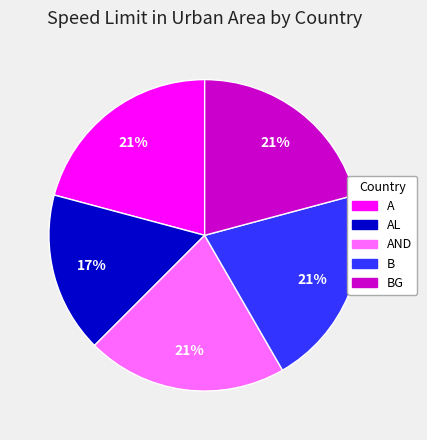

To the nearest percent, what is the average slice percentage?

20%